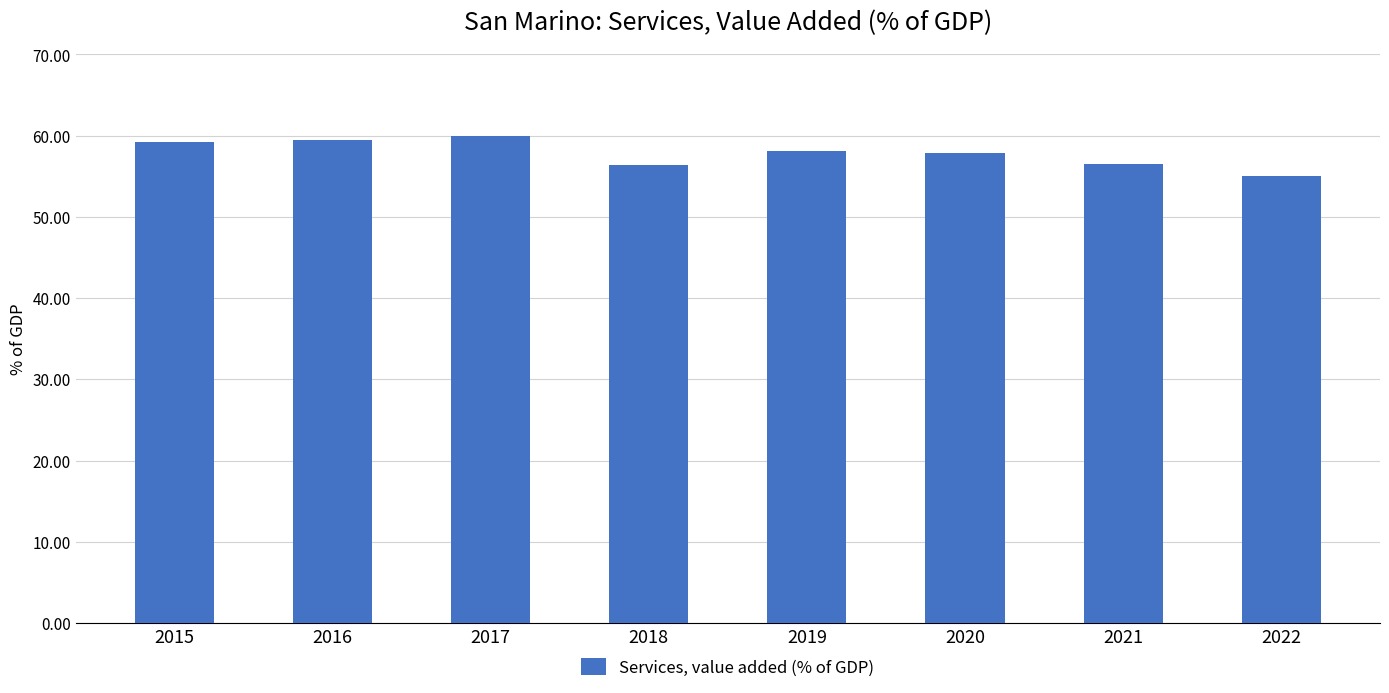

What is the greatest value displayed?

59.9